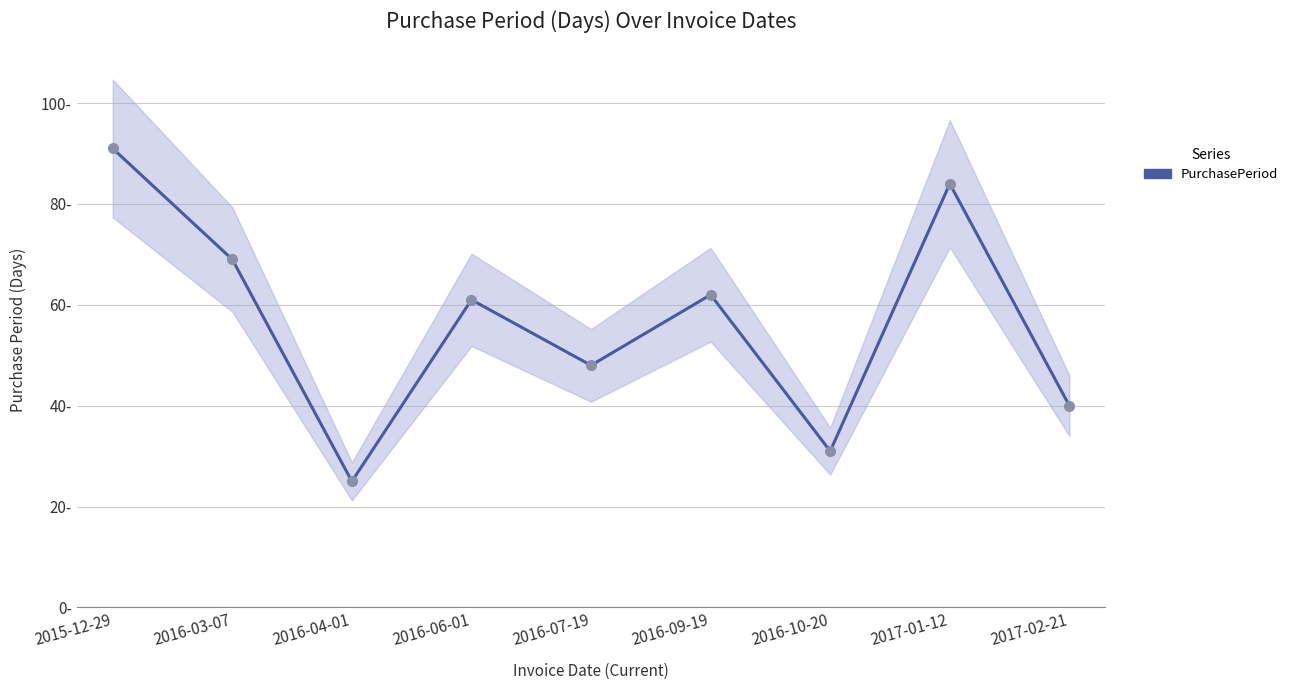

What is the maximum value shown in the chart?

91